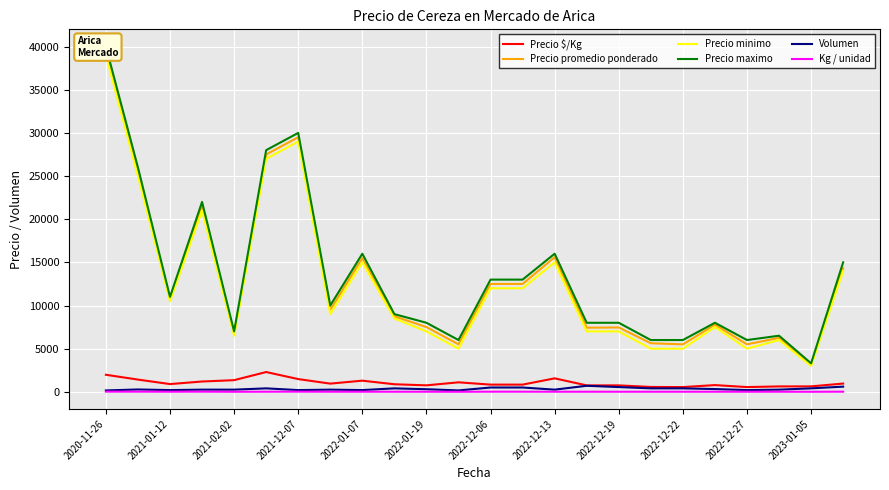

Reading left to right, what are all the values shown in this chart?

Precio $/Kg: 1975	1417	896	1194	1350	2292	1475	950	1292	875	750	1100	833	833	1560	743	746	562	550	778	550	625	630	956
Precio promedio ponderado: 39500	25500	10750	21500	6750	27500	29500	9500	15500	8750	7500	5500	12500	12500	15600	7429	7455	5625	5500	7781	5500	6250	3150	14333
Precio minimo: 39000	25000	10500	21000	6500	27000	29000	9000	15000	8500	7000	5000	12000	12000	15000	7000	7000	5000	5000	7500	5000	6000	3000	14000
Precio maximo: 40000	26000	11000	22000	7000	28000	30000	10000	16000	9000	8000	6000	13000	13000	16000	8000	8000	6000	6000	8000	6000	6500	3300	15000
Volumen: 160	270	200	250	250	400	200	250	200	400	300	160	500	500	250	700	550	400	400	320	200	250	400	600
Kg / unidad: 20	18	12	18	5	12	20	10	12	10	10	5	15	15	10	10	10	10	10	10	10	10	5	15